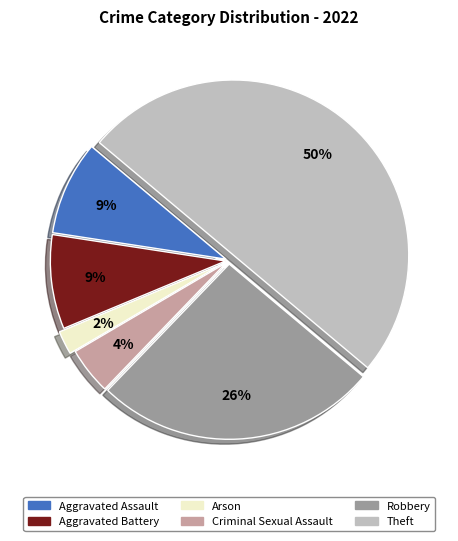

To the nearest percent, what portion does Criminal Sexual Assault represent?

4%